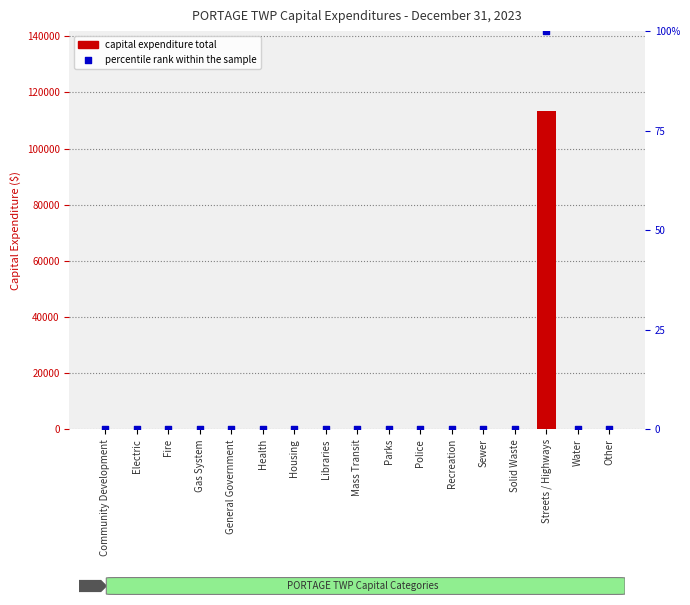

Which series has the largest Y range (max minus min)?

Total Capital Expenditure